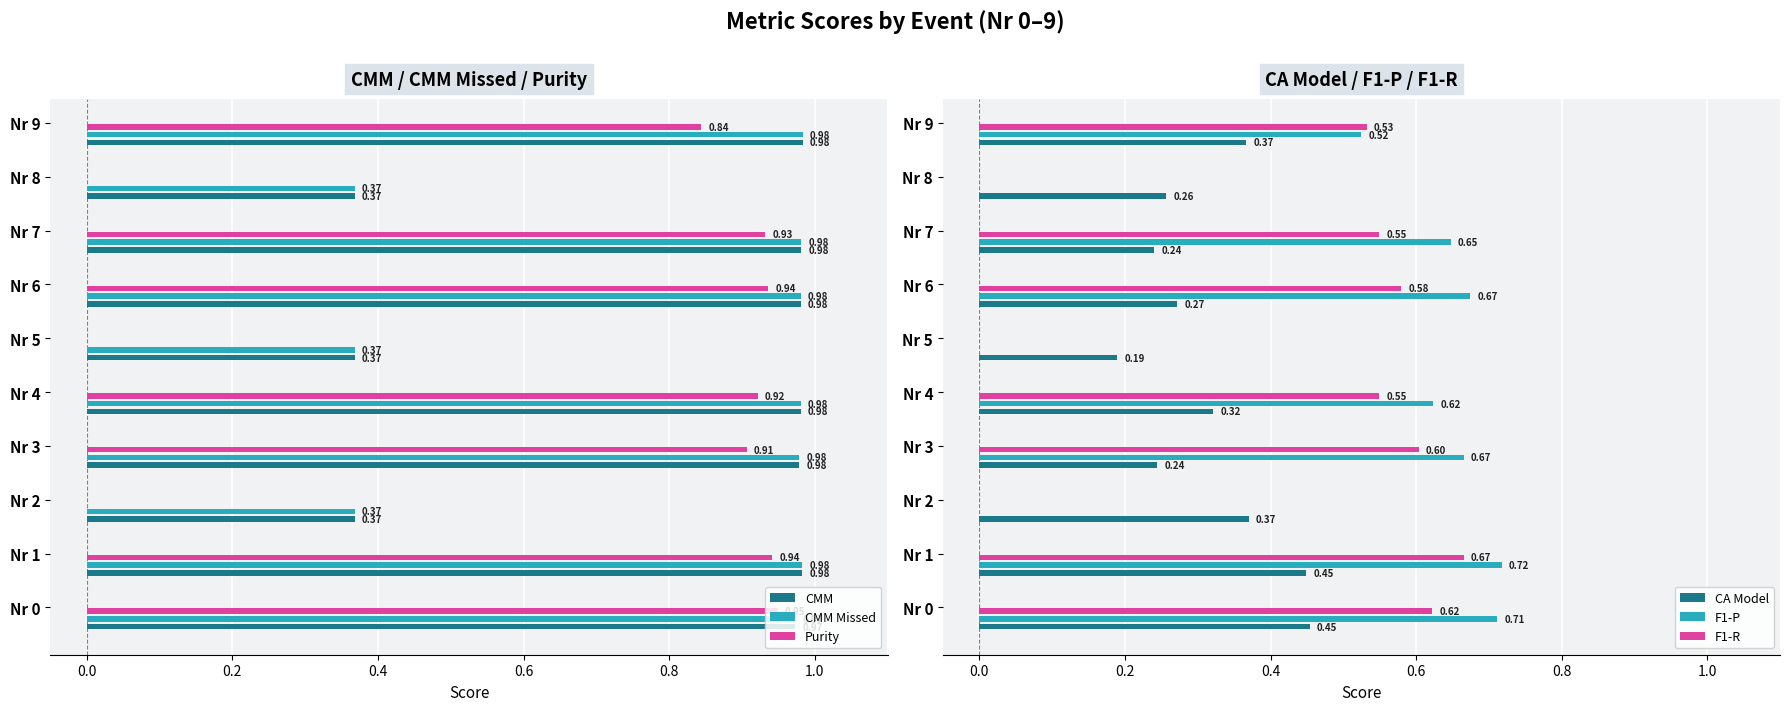

Which series has the widest spread of values?

Purity